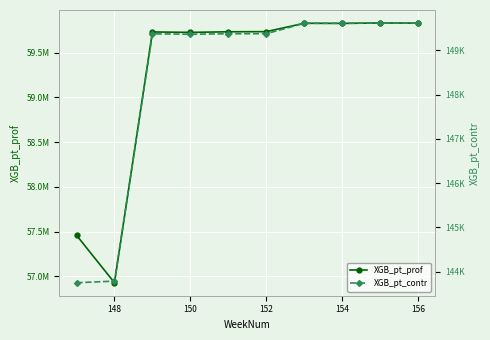

How many lines are shown in the chart?

2